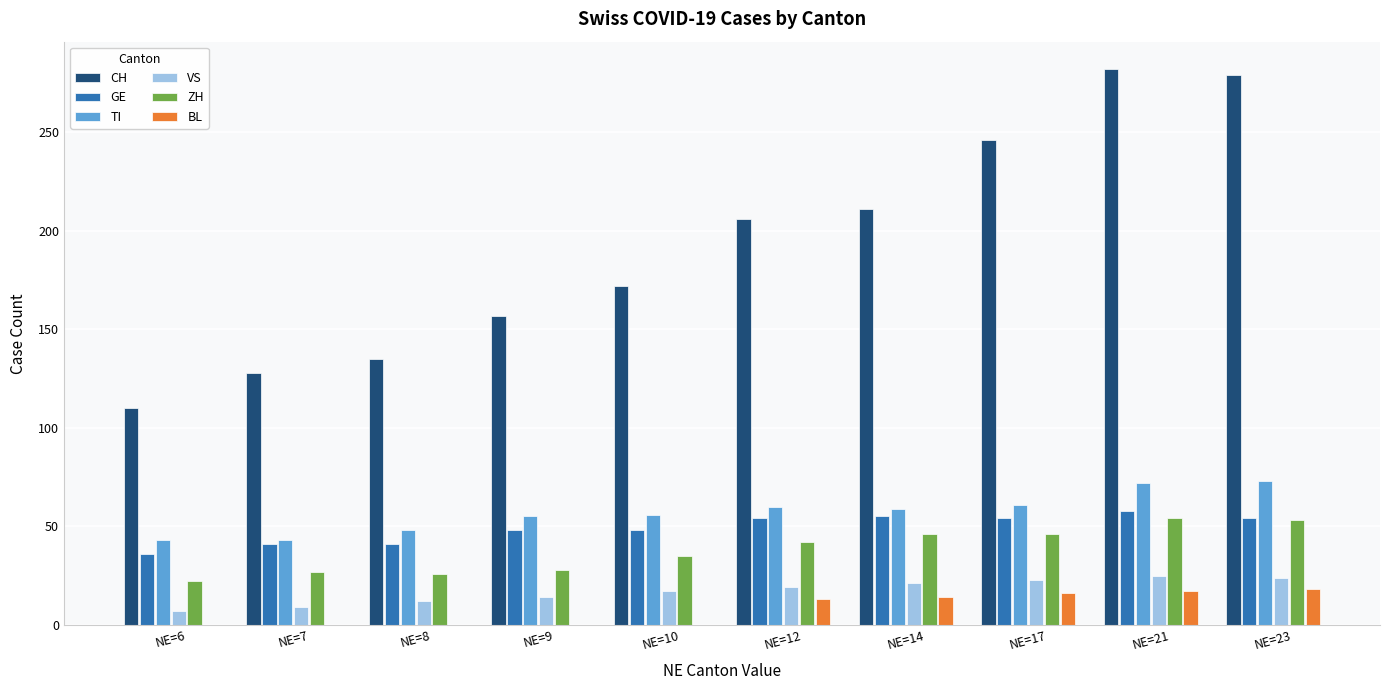

Does the chart contain stacked bars?

No